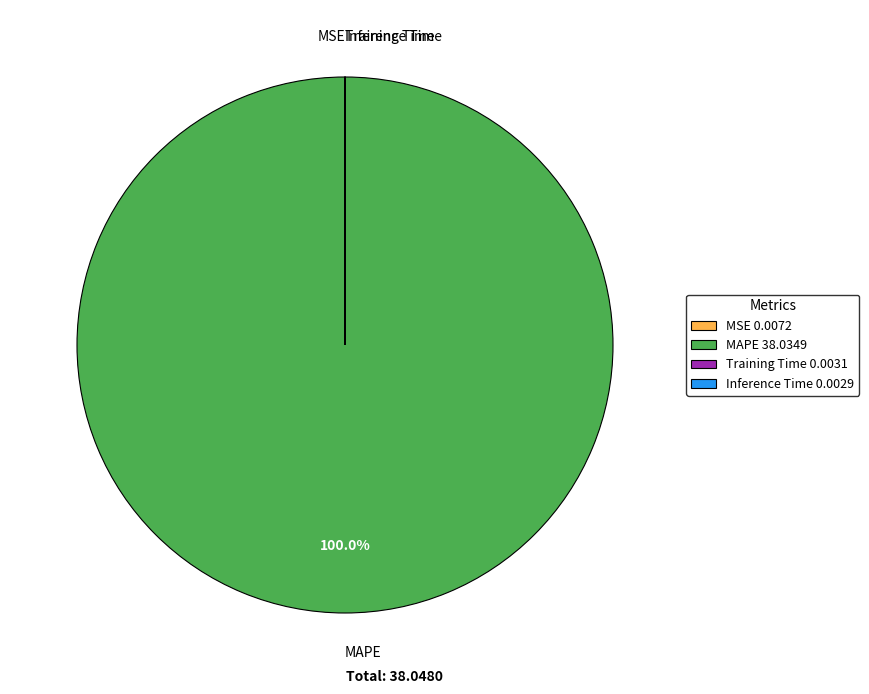

To the nearest percent, what is the difference between the largest and smallest slice percentages?

100%